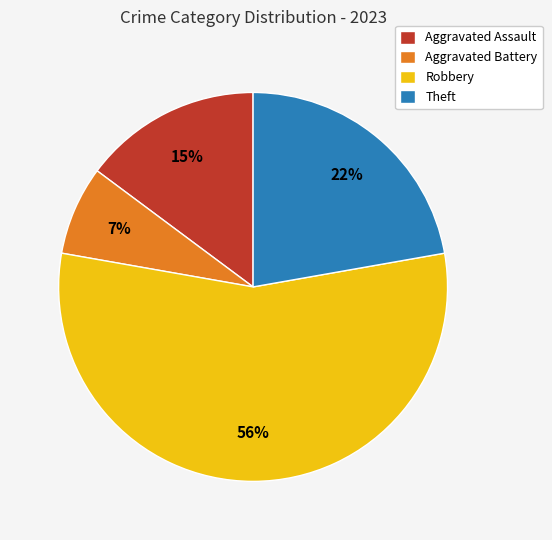

Which slice is the largest?

Robbery